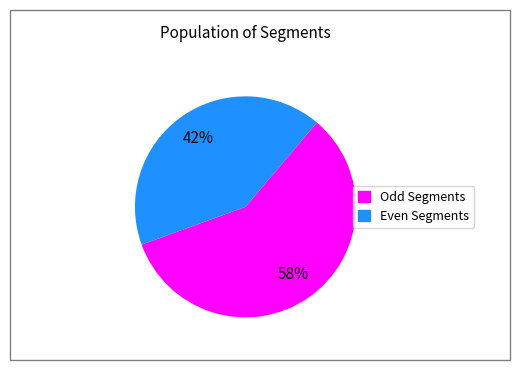

Is there any slice that represents more than half of the pie?

Yes